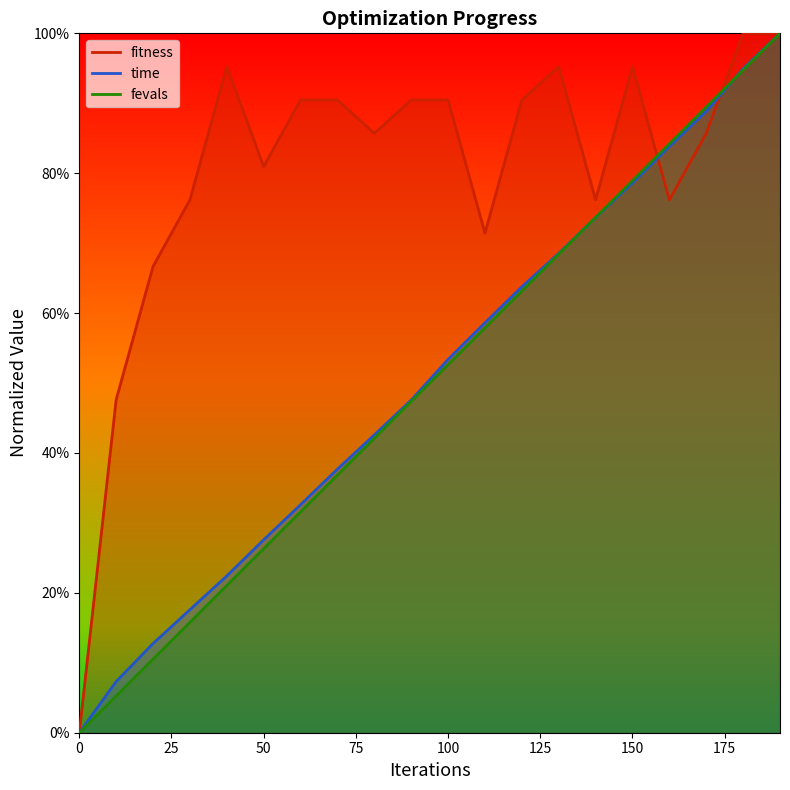

True or false: time has more than 0 points higher than both neighbors.

False